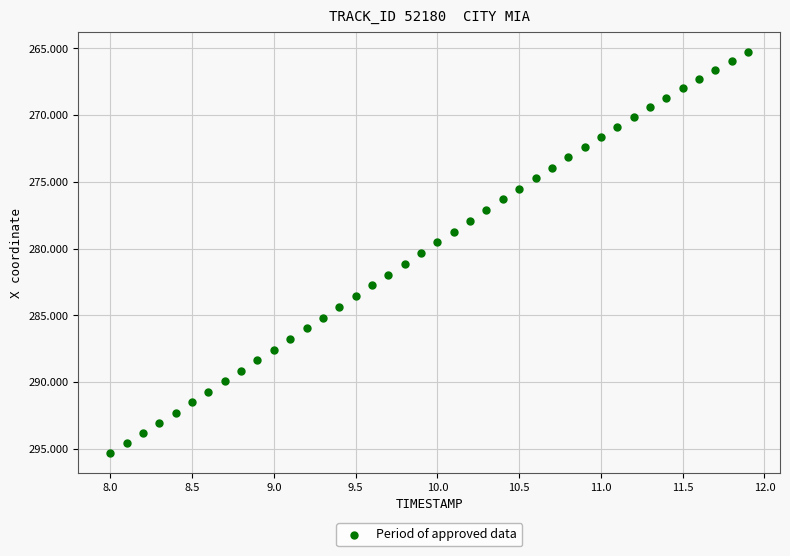

What is the range of Y values (max minus min)?

30.0